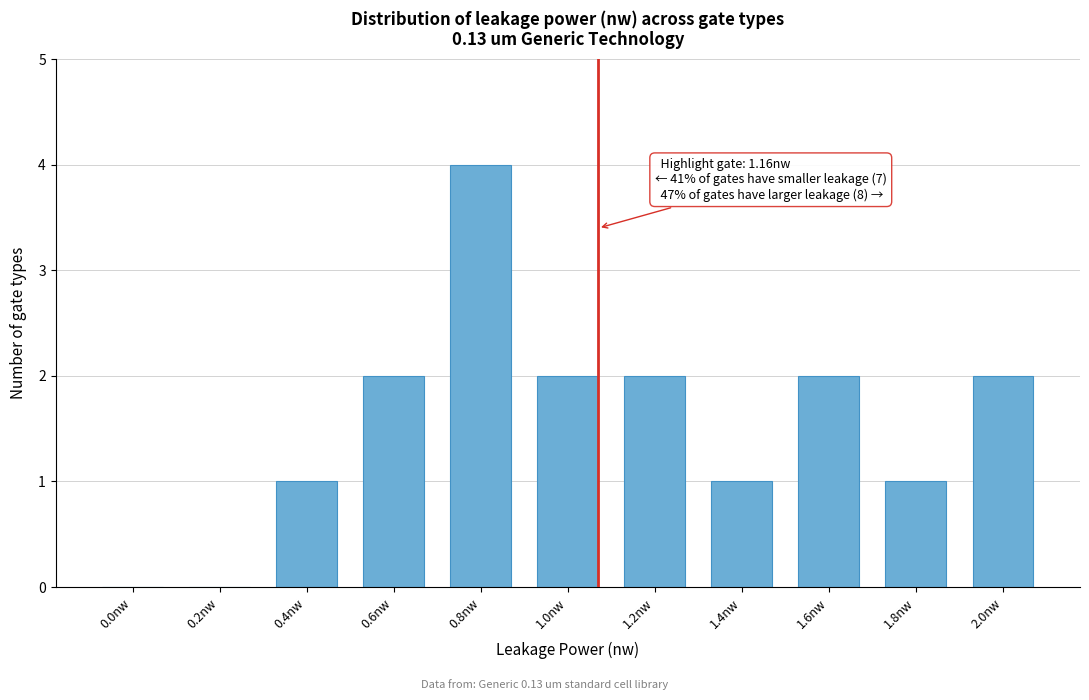

Reading right to left, extract all data points from this chart.

2.0nw=2	1.8nw=1	1.6nw=2	1.4nw=1	1.2nw=2	1.0nw=2	0.8nw=4	0.6nw=2	0.4nw=1	0.2nw=0	0.0nw=0